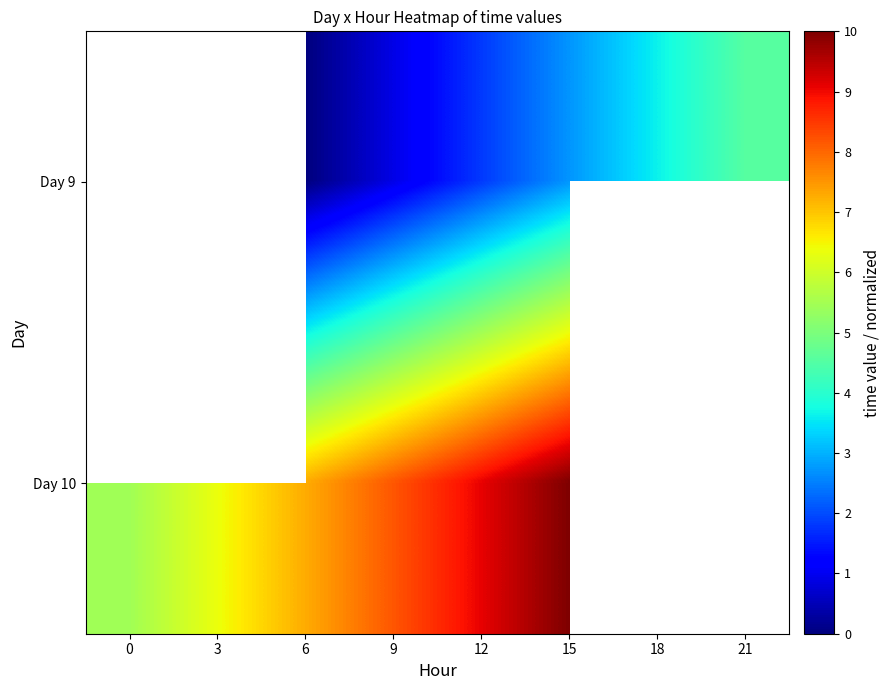

How many categories are shown in the chart?

8